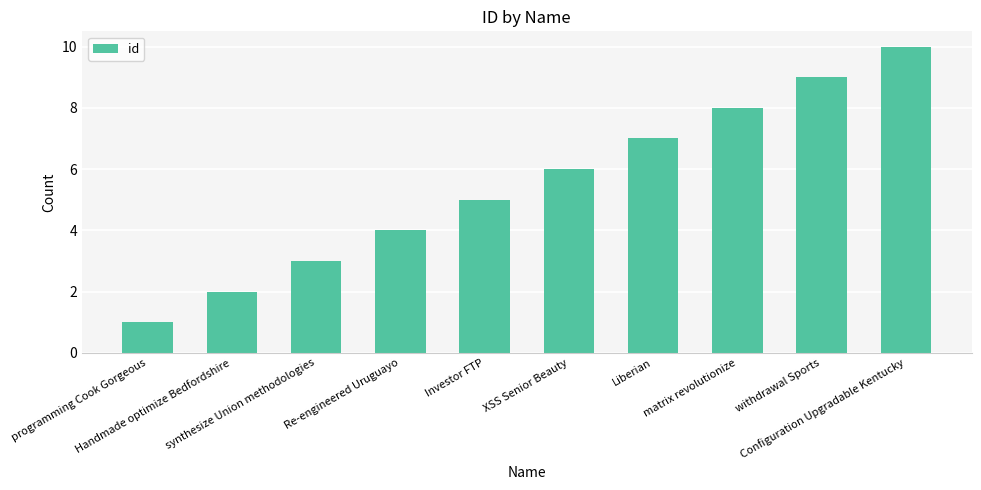

What is the sum of the values at withdrawal Sports and Handmade optimize Bedfordshire?

11